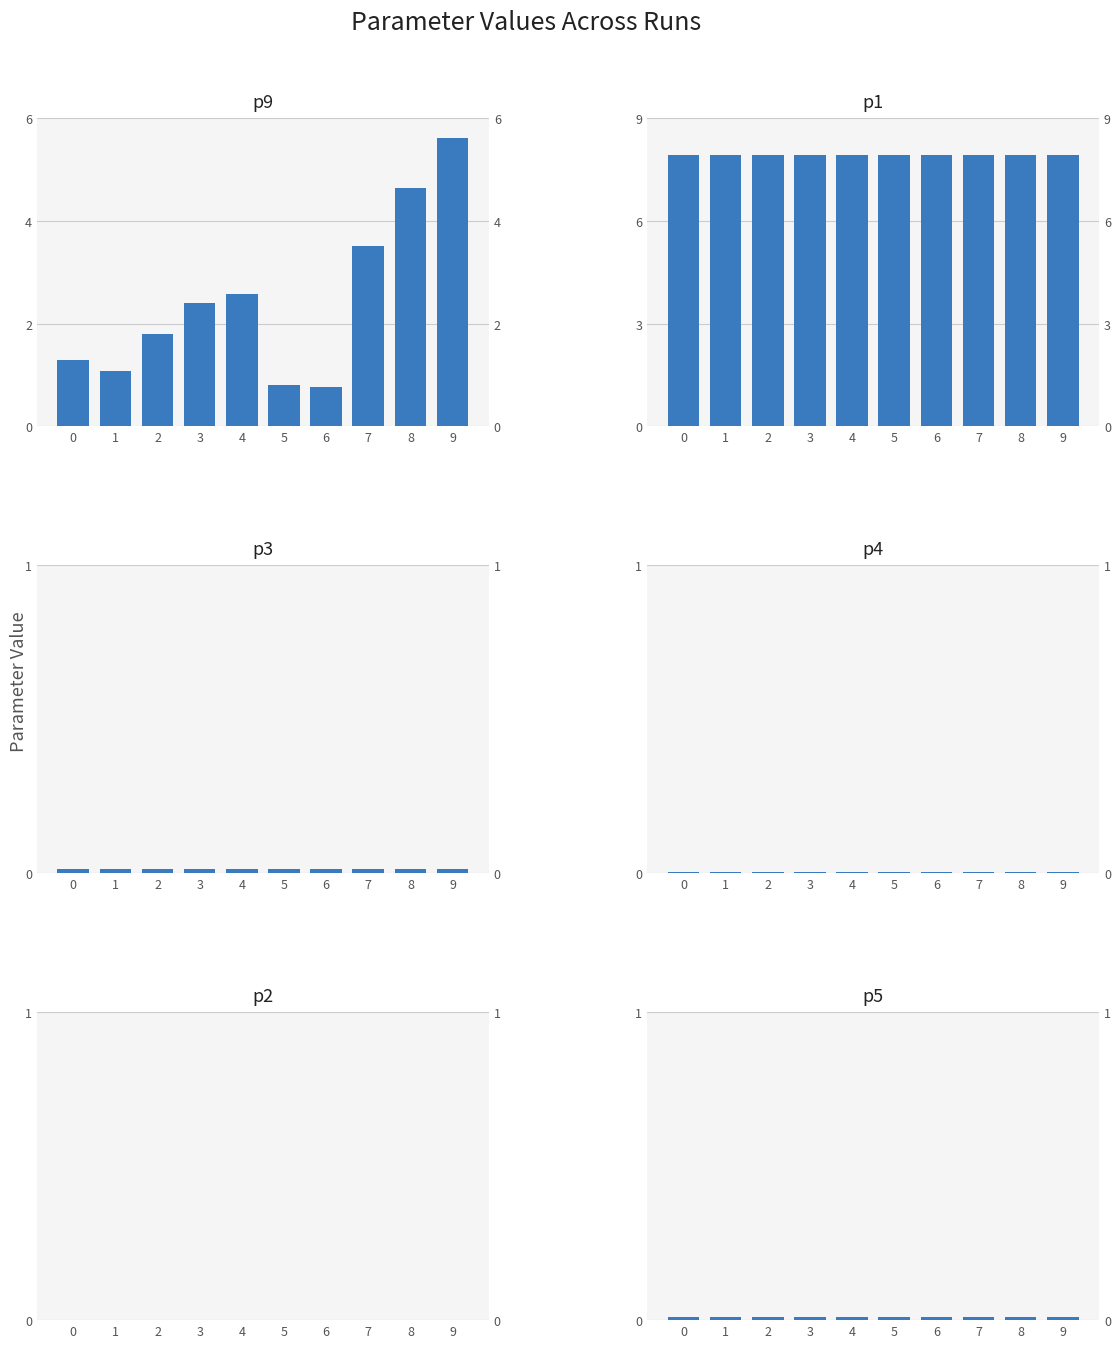

True or false: p5 has a value of 0.0 at 0.

False